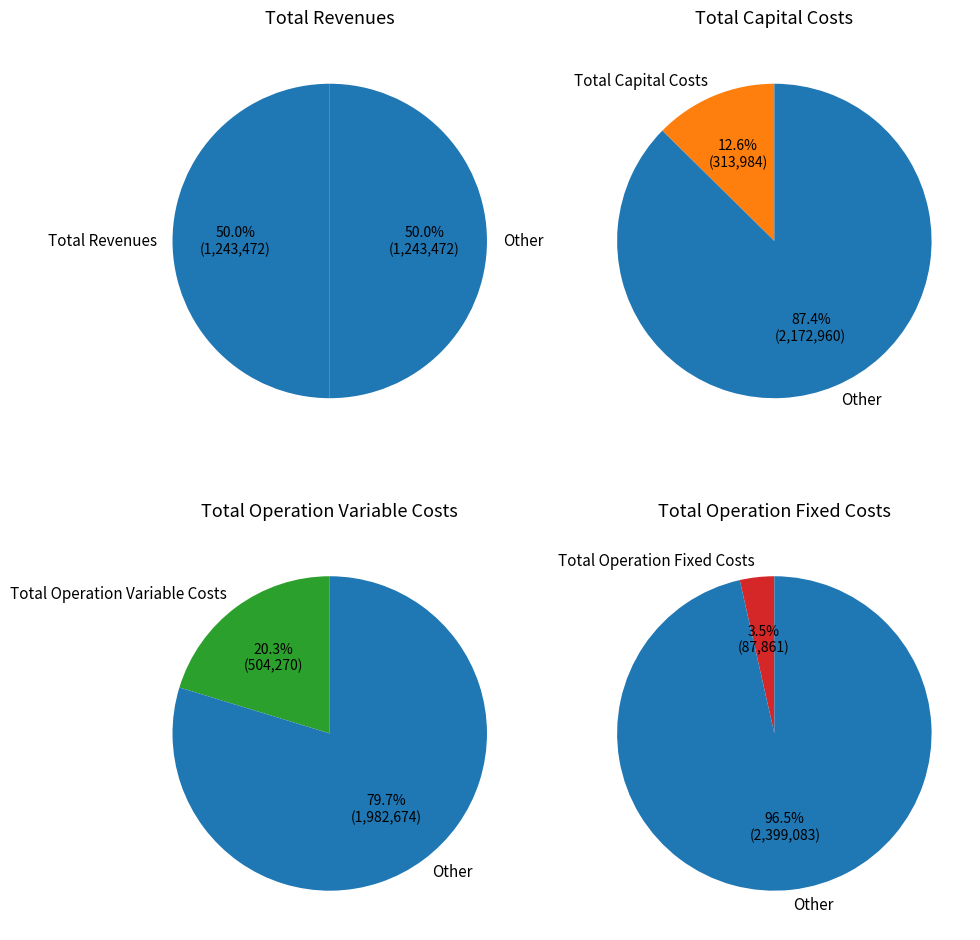

What percentage is NOT represented by Total Revenues?

50.0%